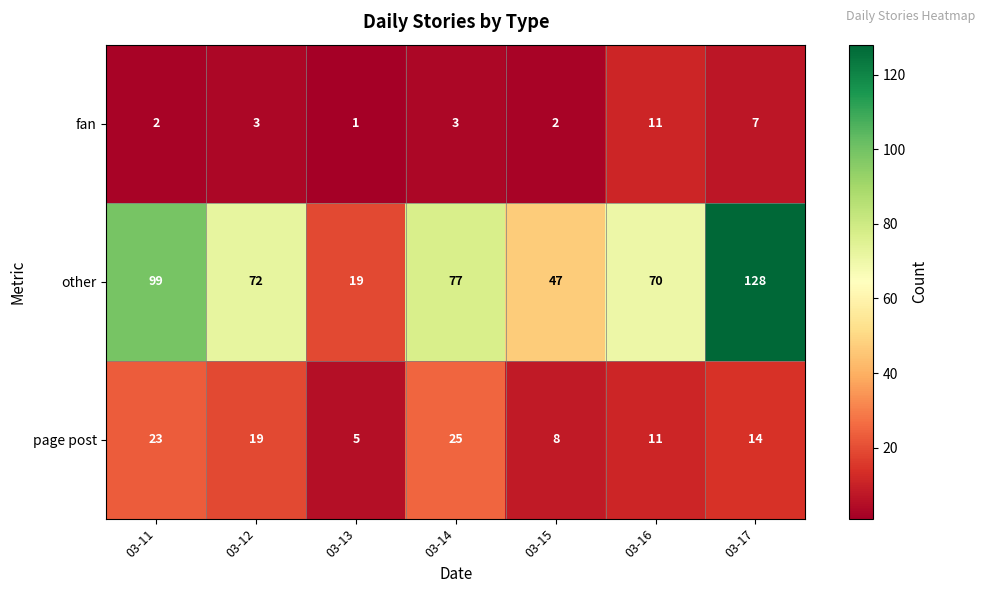

Where is fan nearest to the value 6?

03-17